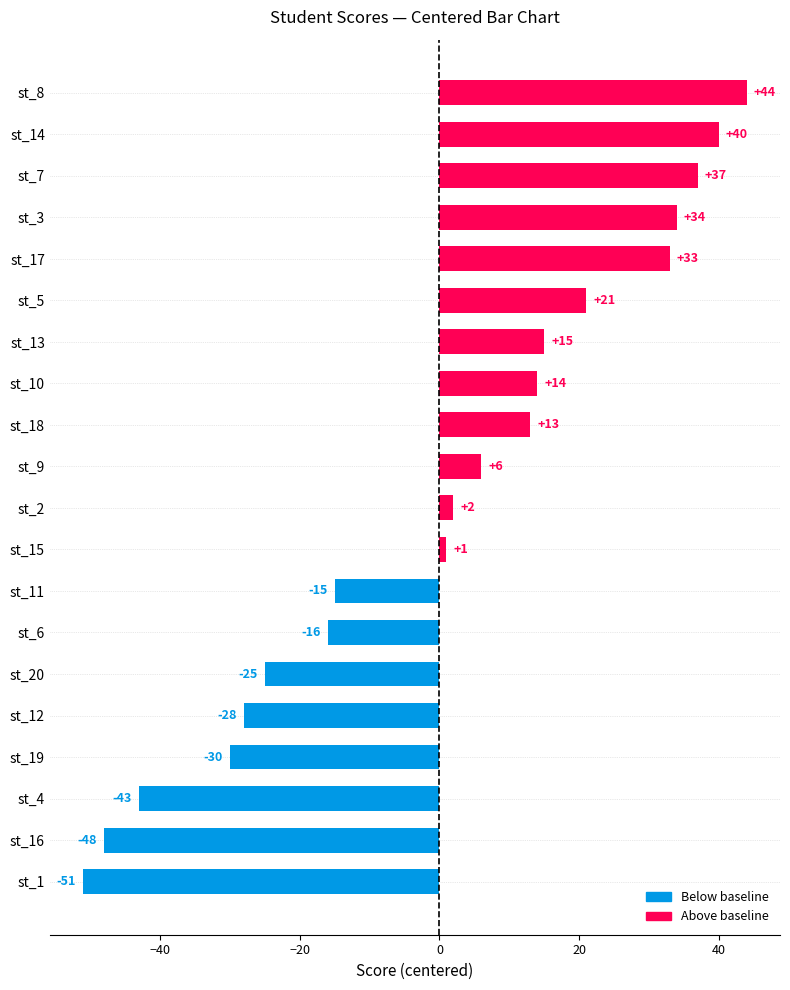

Rank the categories by value from lowest to highest.

st_1, st_16, st_4, st_19, st_12, st_20, st_6, st_11, st_15, st_2, st_9, st_18, st_10, st_13, st_5, st_17, st_3, st_7, st_14, st_8